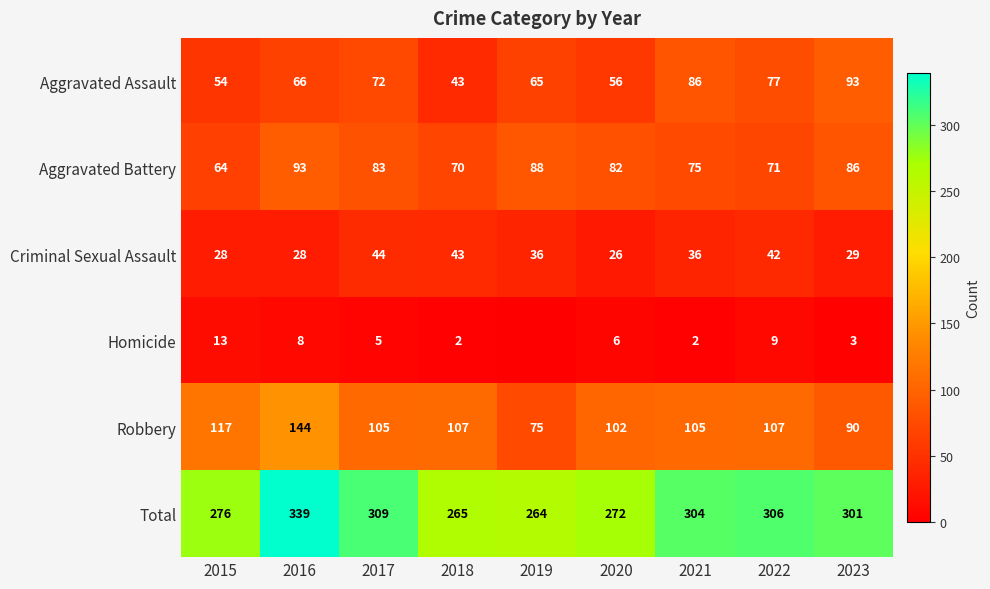

What is the maximum value for Total?

339